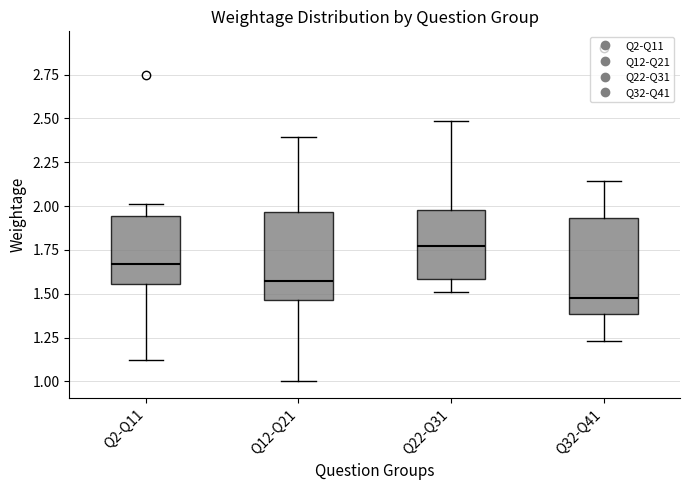

Where is the lower edge of the box for Q2-Q11 on the y-axis? The values are not printed on the chart, so give them approximately, as read against the axis.

1.55